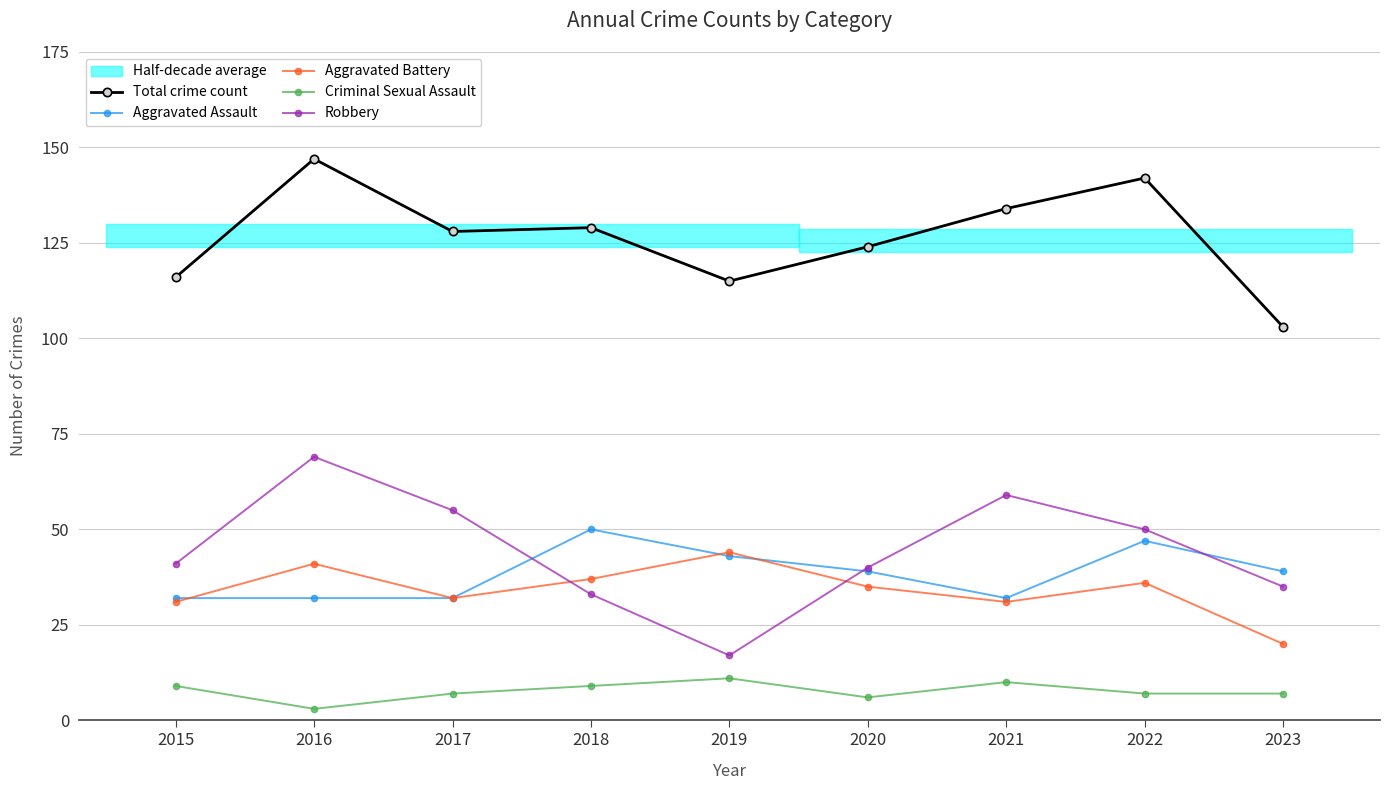

What is the sum of the Aggravated Assault values at 2016 and 2020?

71